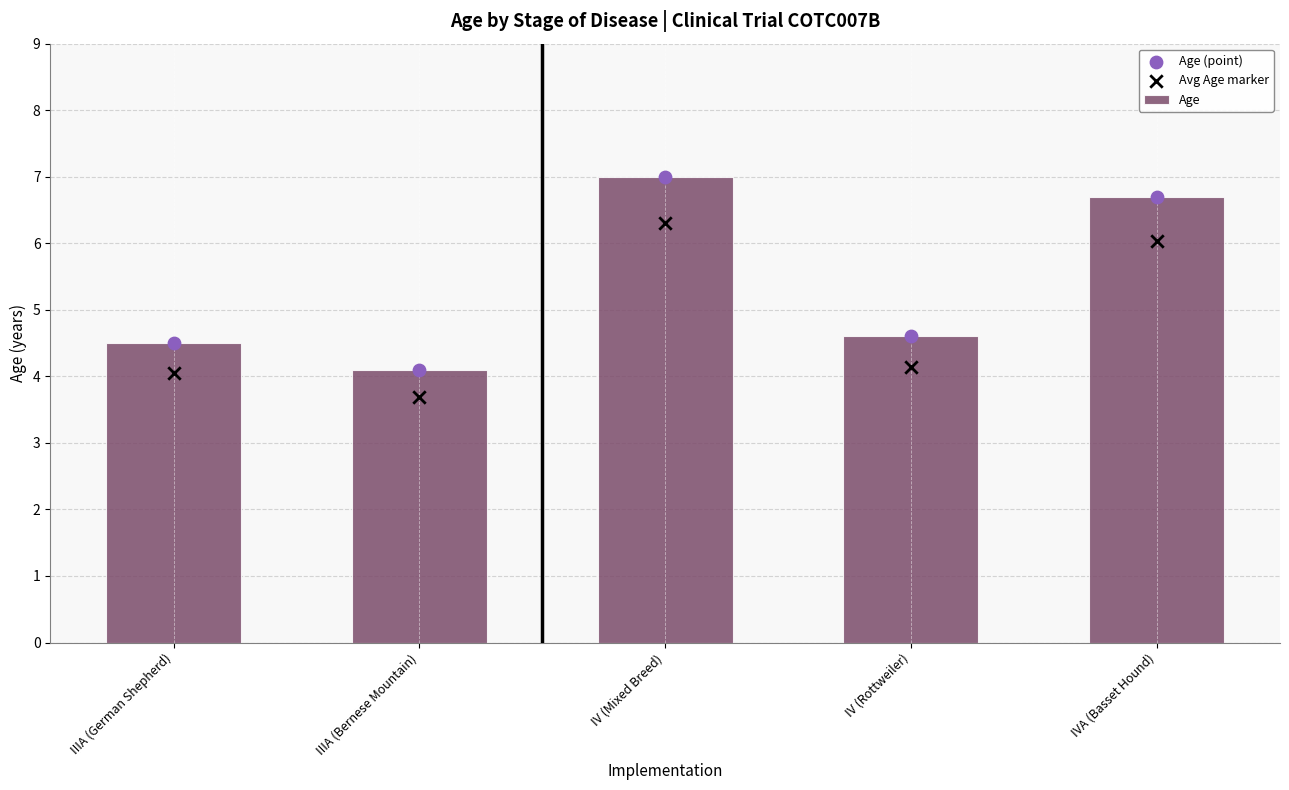

Which series has the largest Y range (max minus min)?

Age